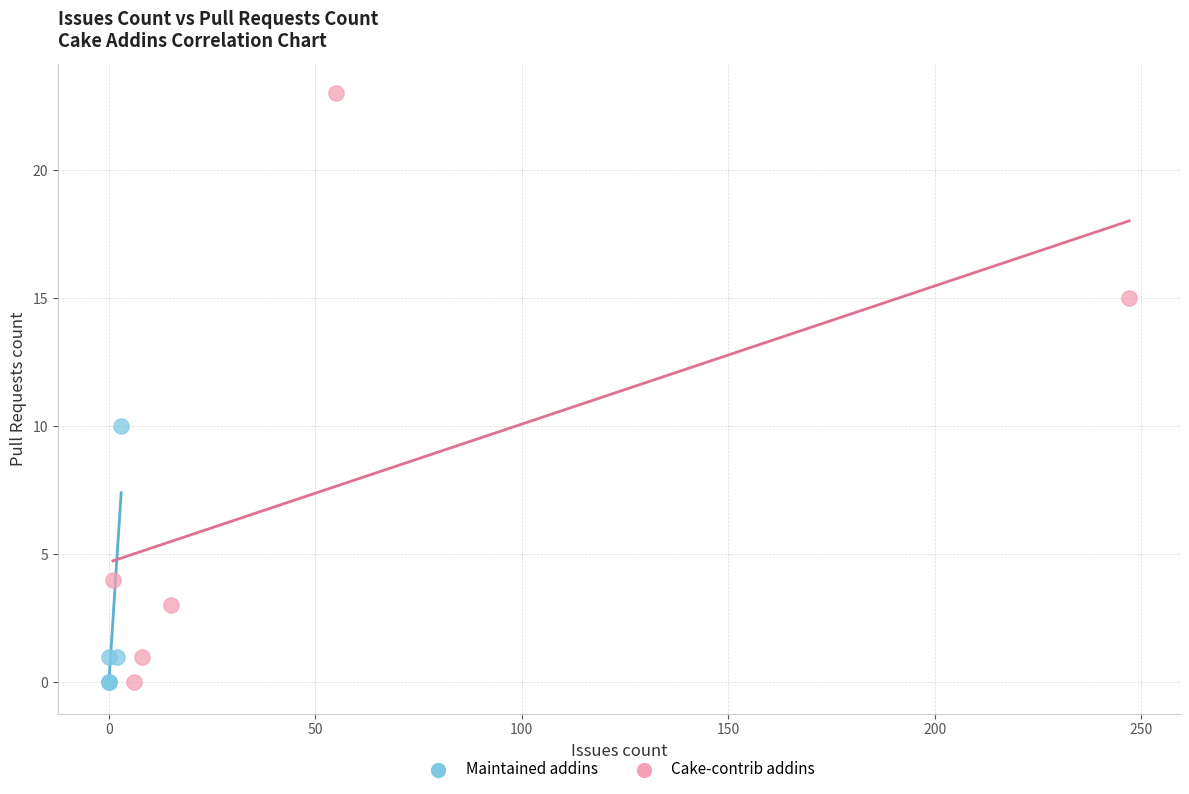

Which series reaches the maximum Y coordinate?

Cake-contrib addins